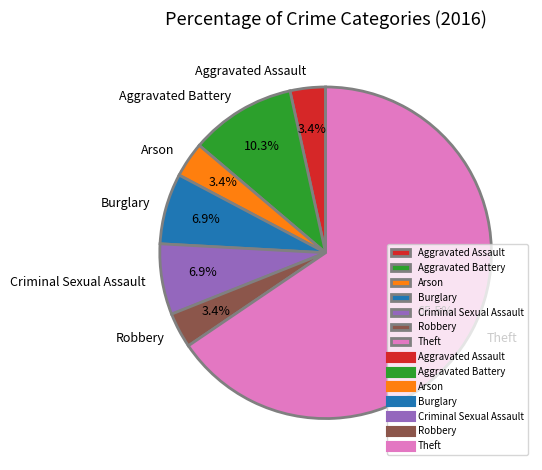

True or false: Criminal Sexual Assault accounts for 1% of the total.

False